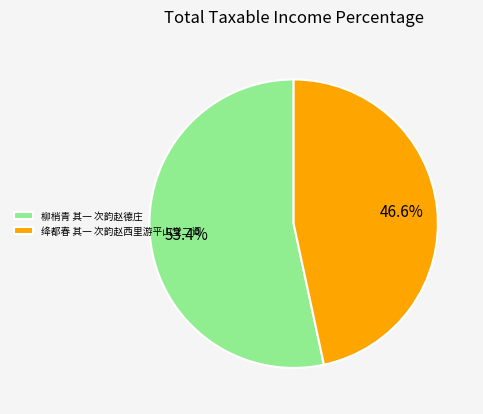

Does 绛都春 其一 次韵赵西里游平山堂二词 account for over 50% of the chart?

No